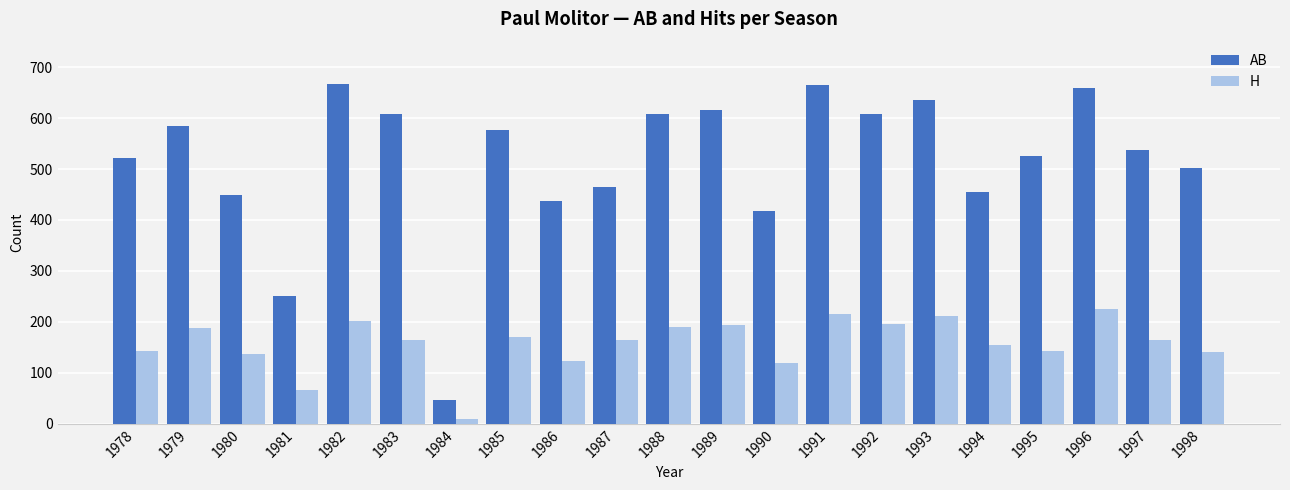

Which label corresponds to the smallest value in the chart?

1984